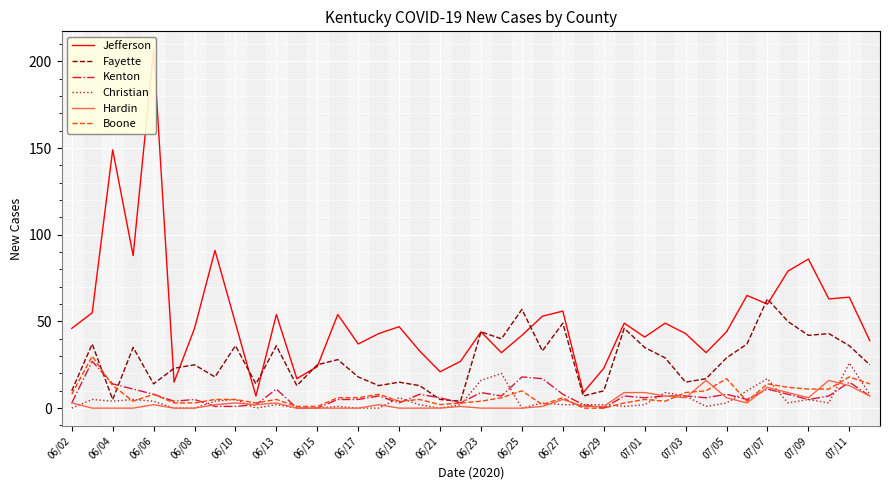

At which label does Christian reach its peak?

07/11